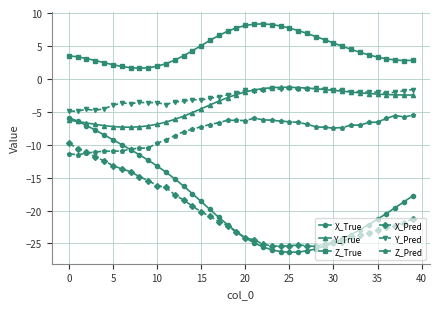

True or false: Z_True and X_Pred intersect in this chart.

False